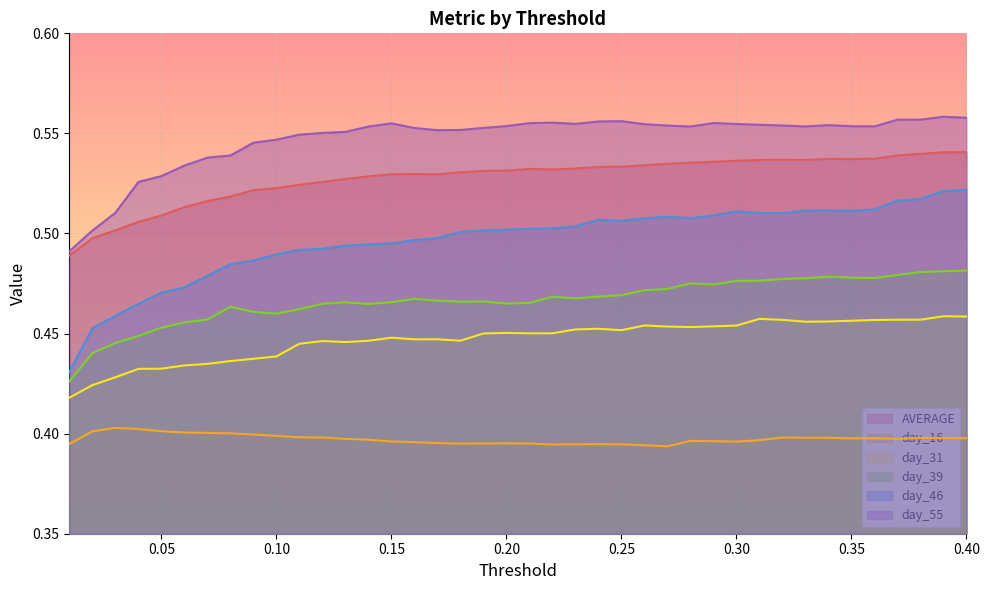

Between 0.06 and 0.32, which series saw the biggest shift?

day_46